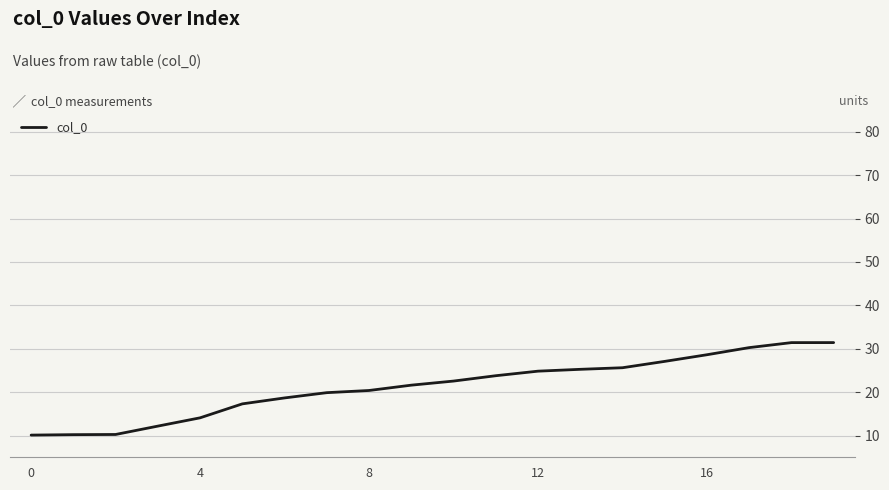

What is the difference between the maximum and minimum values?

21.3